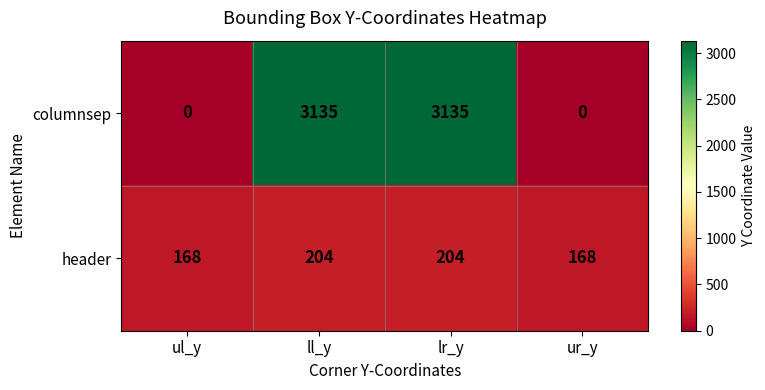

Rank the series by their average value, from lowest to highest.

header, columnsep